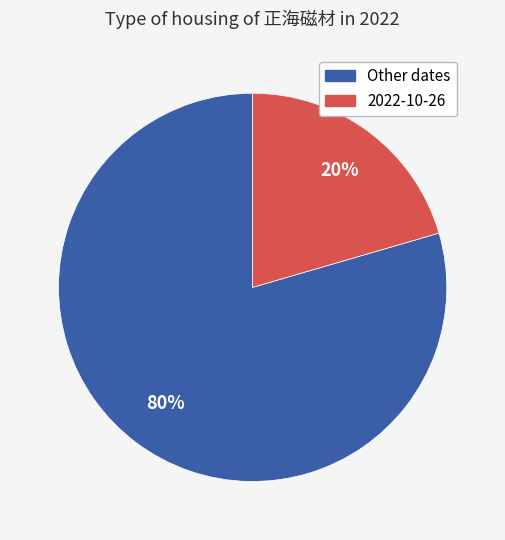

To the nearest percent, what is the average slice percentage?

50%